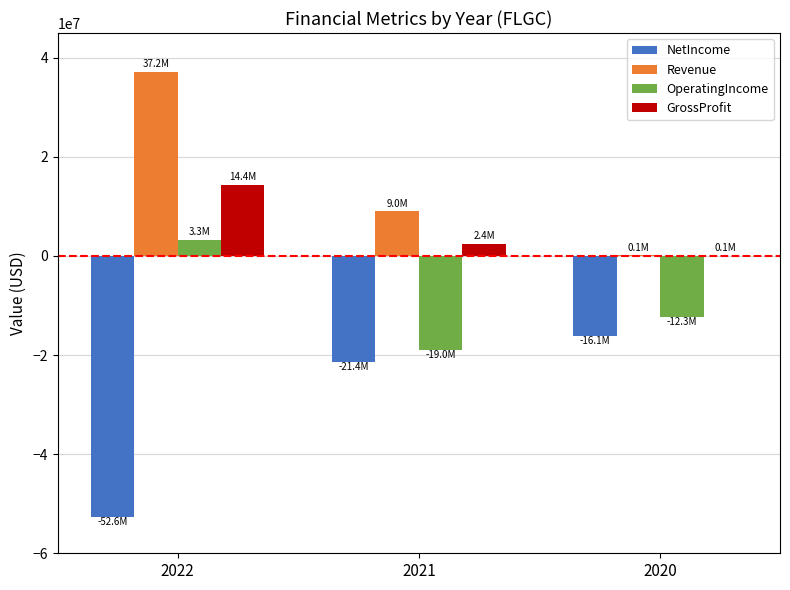

Read the Revenue value at 2022, to the nearest 50.

37171000